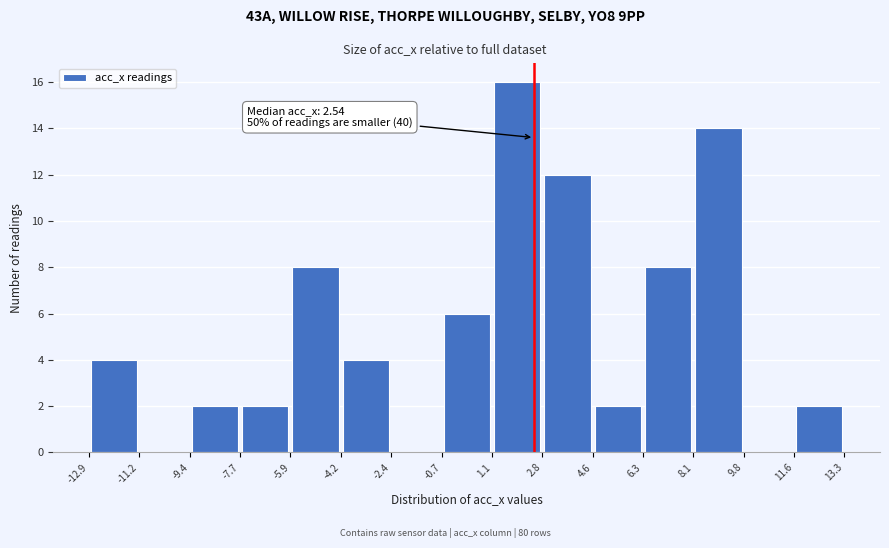

Which range on the x-axis has the tallest bar?

1.1 to 2.8